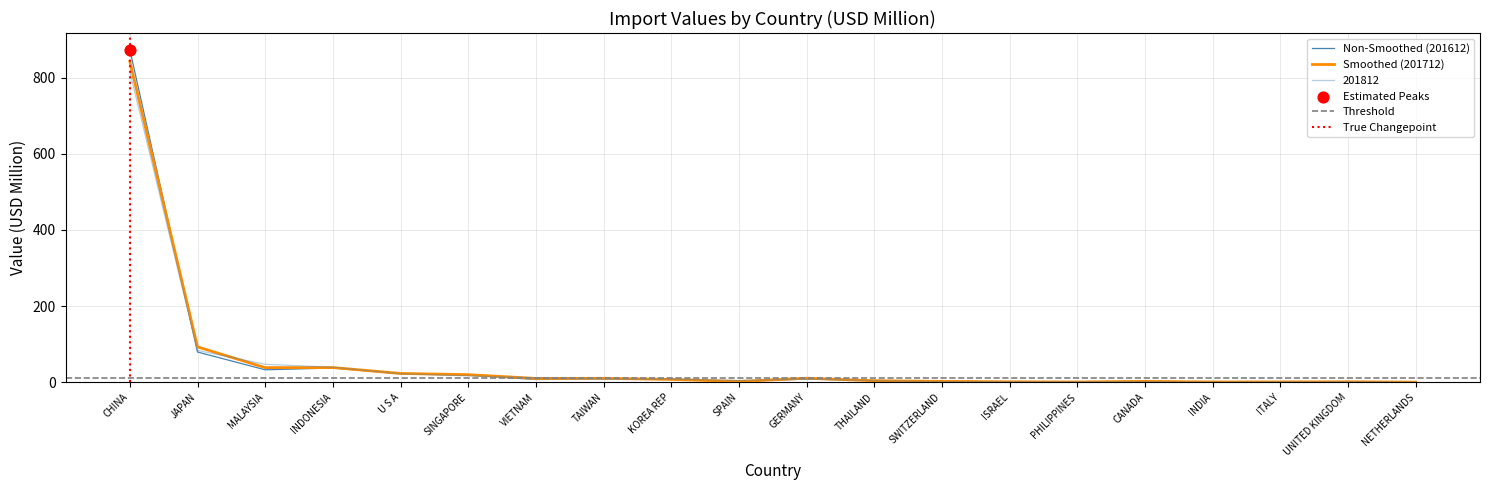

What is the total value across all series at GERMANY?

27.1